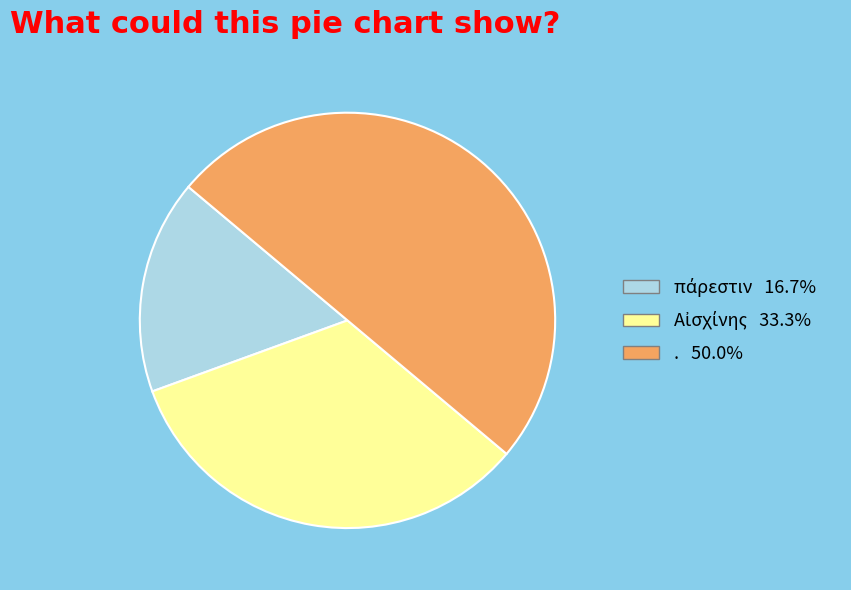

What is the largest slice in the pie chart?

.